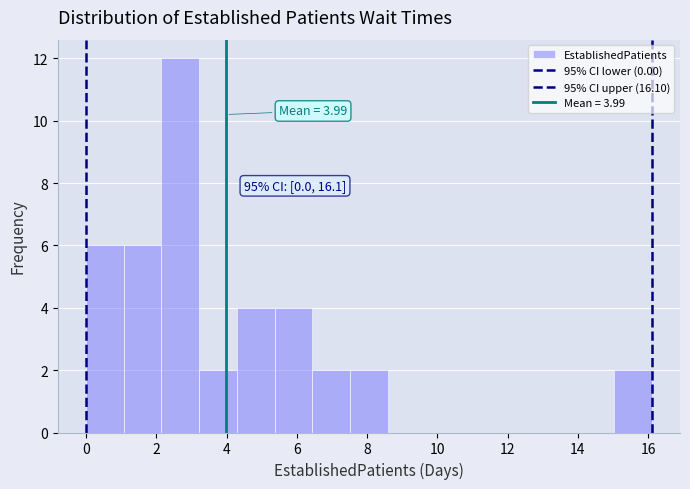

Over which range of the x-axis is the bar tallest?

2.2 to 3.2